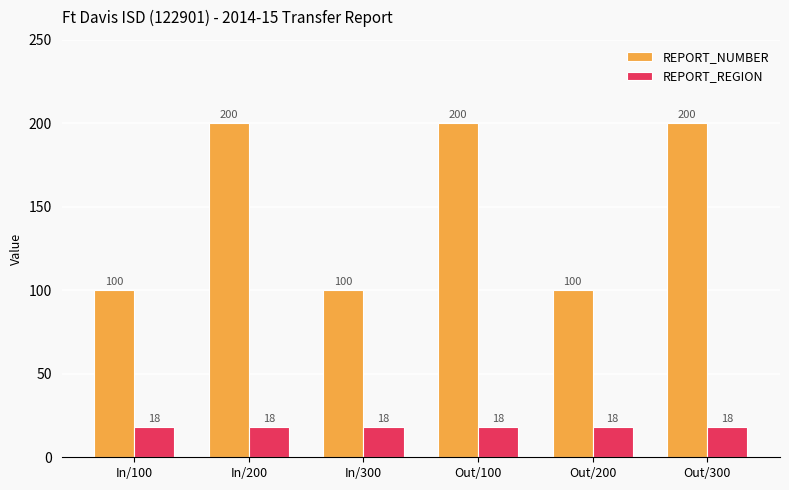

What is the minimum value shown in the chart?

18